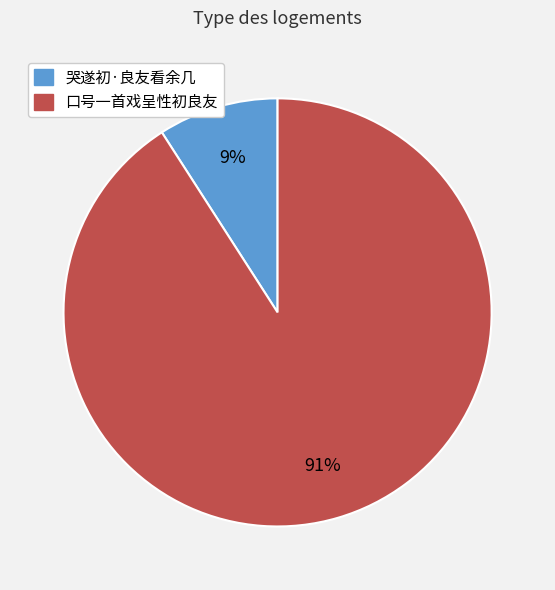

To the nearest percent, what is the average slice percentage?

50%